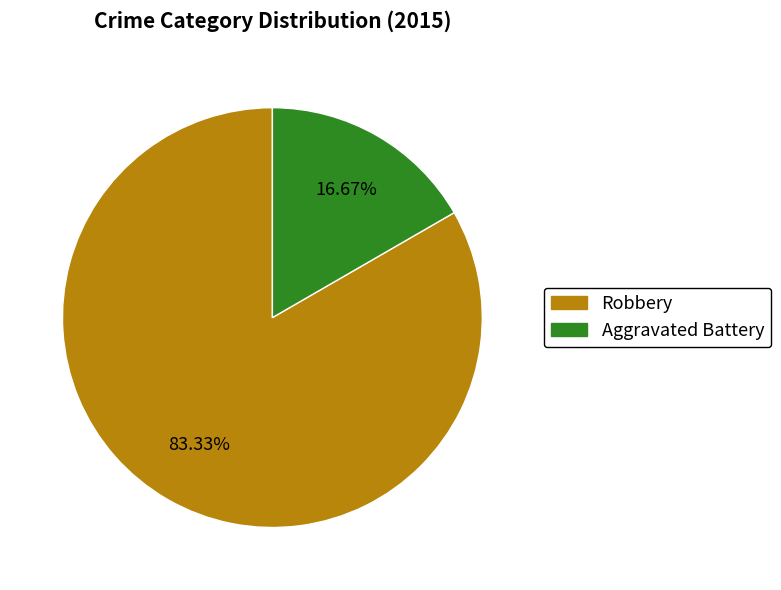

True or false: Robbery accounts for 77% of the total.

False